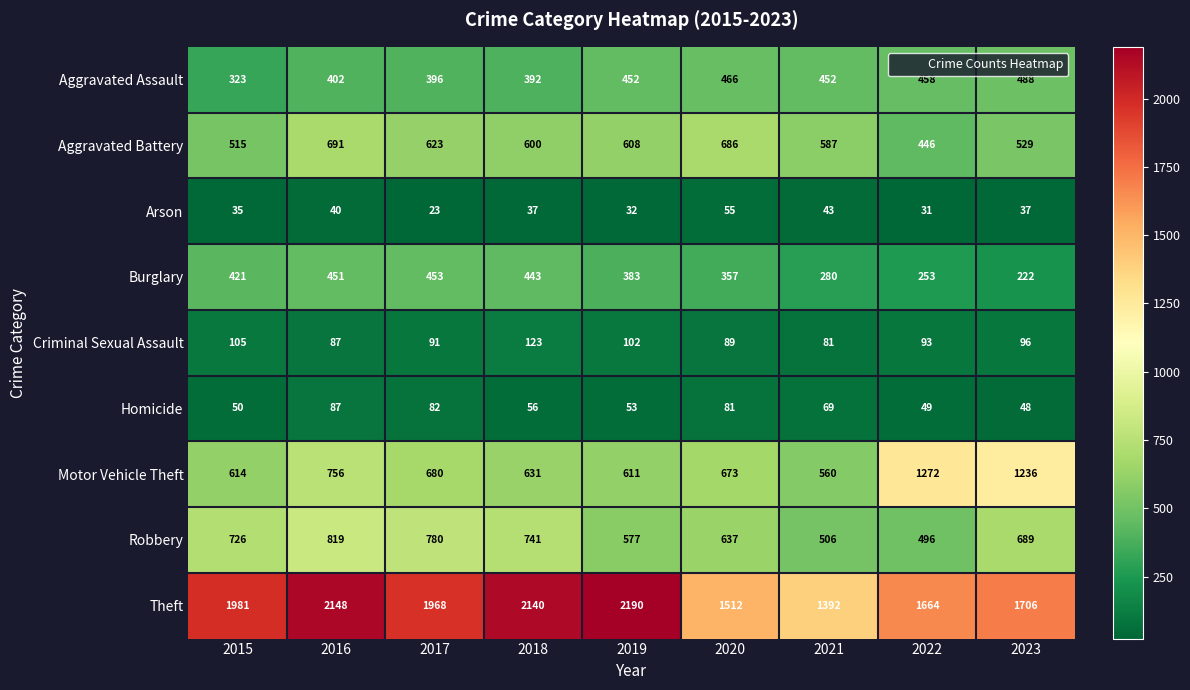

What is the difference between the highest and lowest values at 2015?

1946